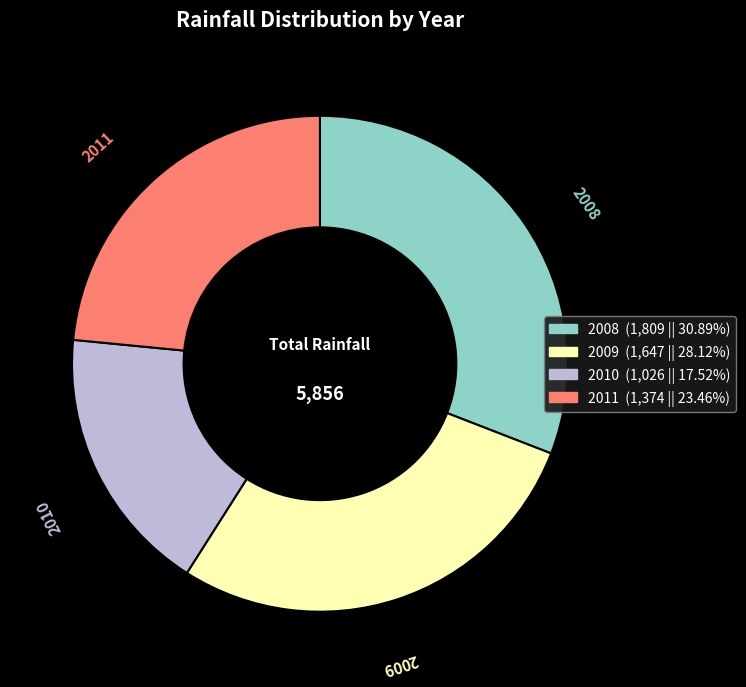

Does 2010 represent more than half of the total?

No